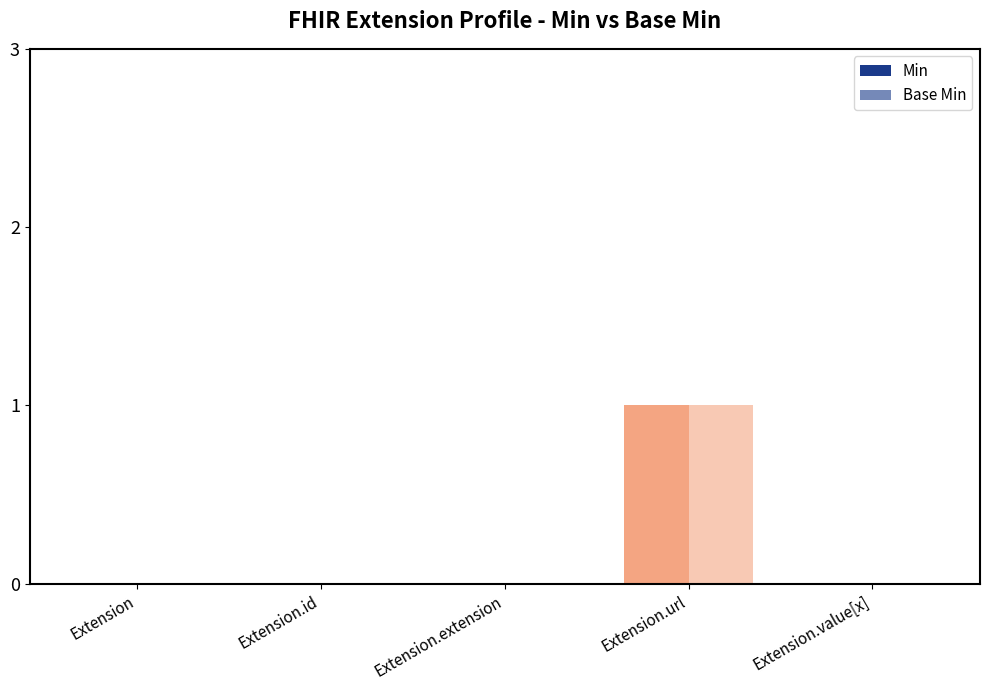

What is the maximum value for Base Min?

1